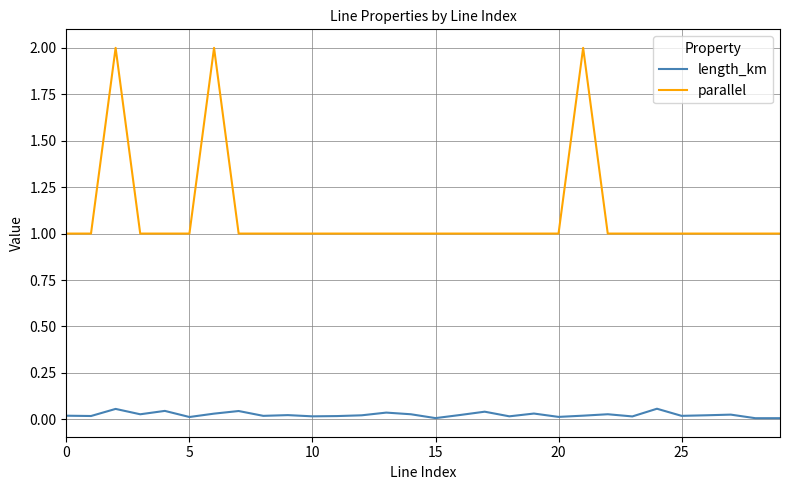

What is the greatest value displayed?

2.0